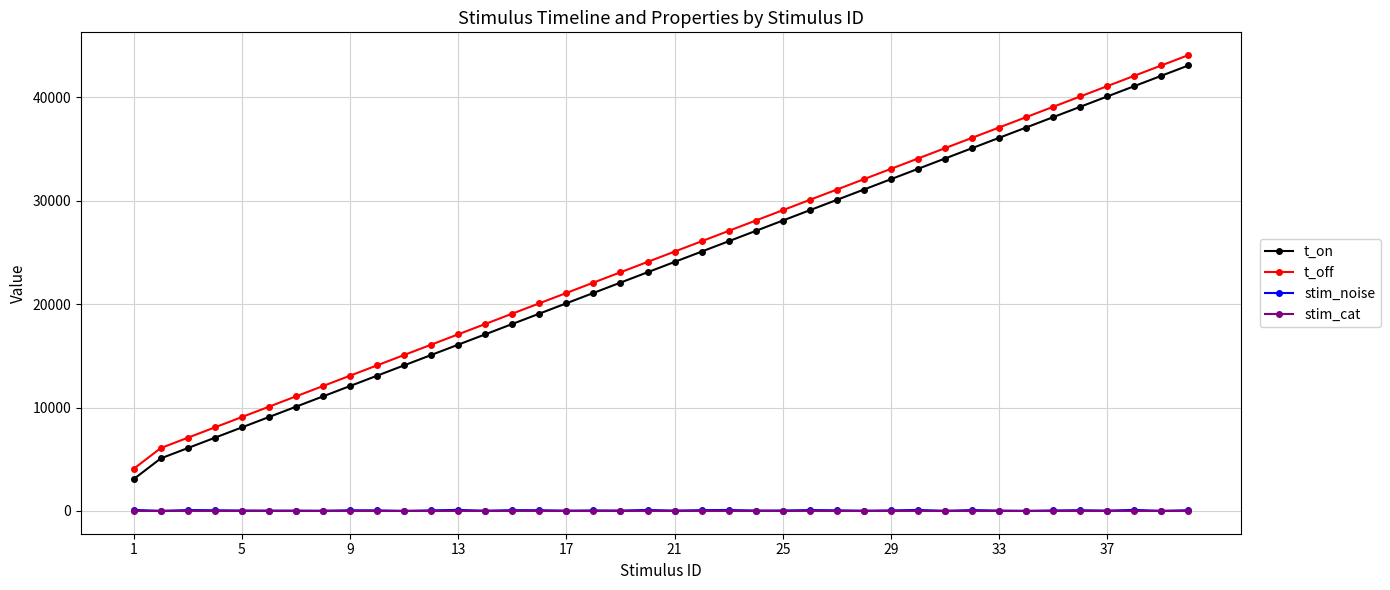

What is the value of the t_on point at the 2nd from the left?

5080